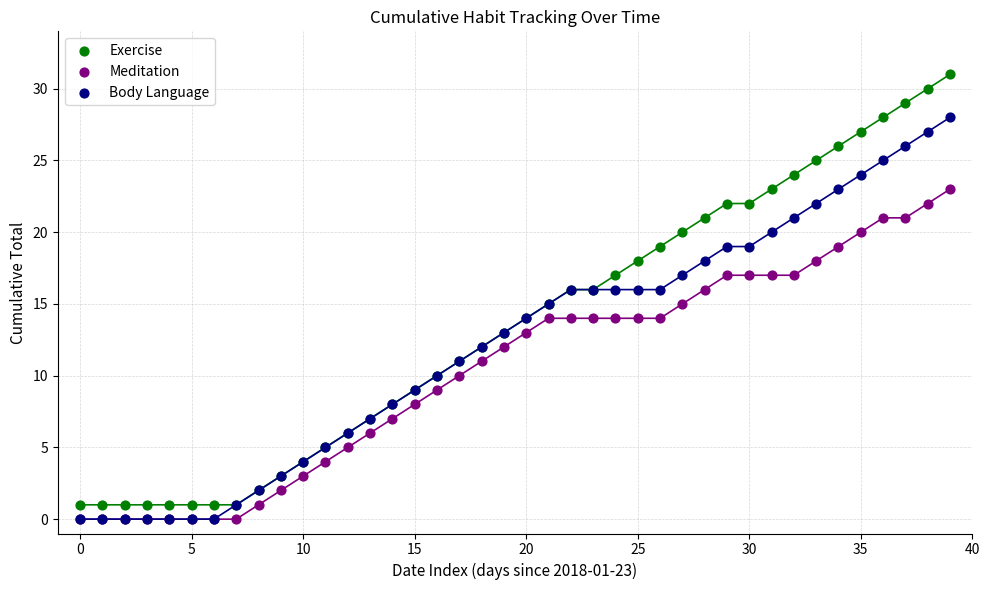

What are all the series names shown in the legend?

Exercise, Meditation, Body Language